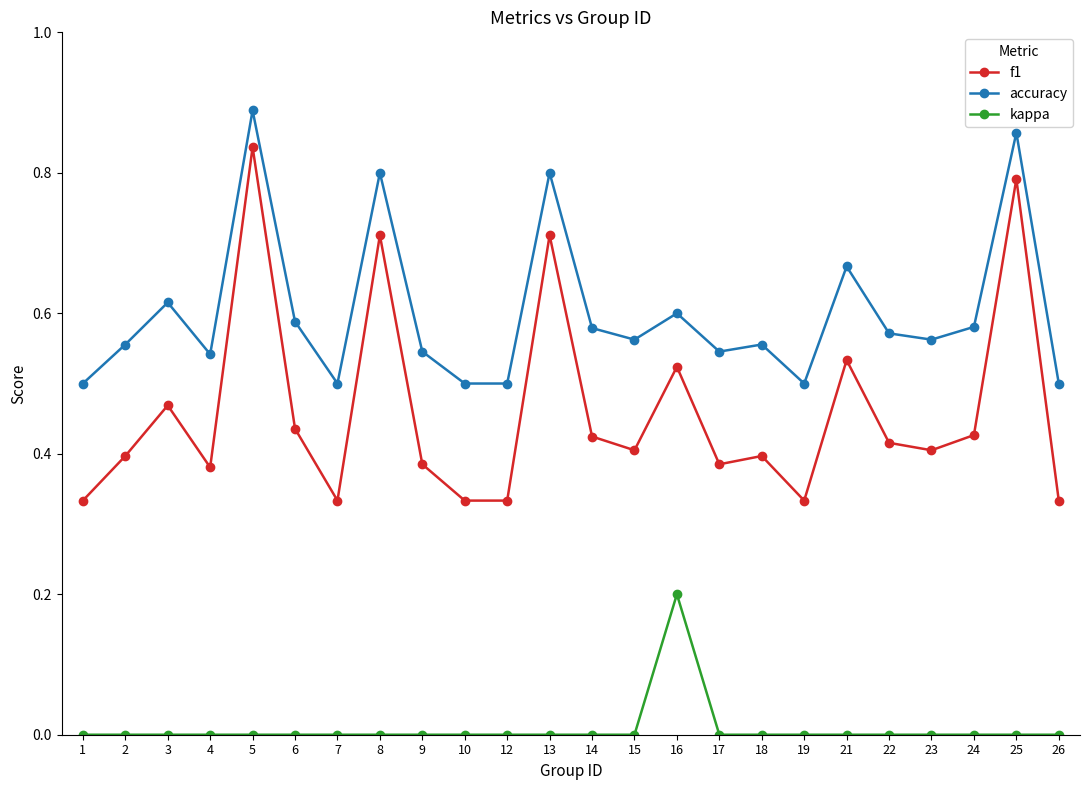

The kappa series shows 0.0 at 8. True or false?

True